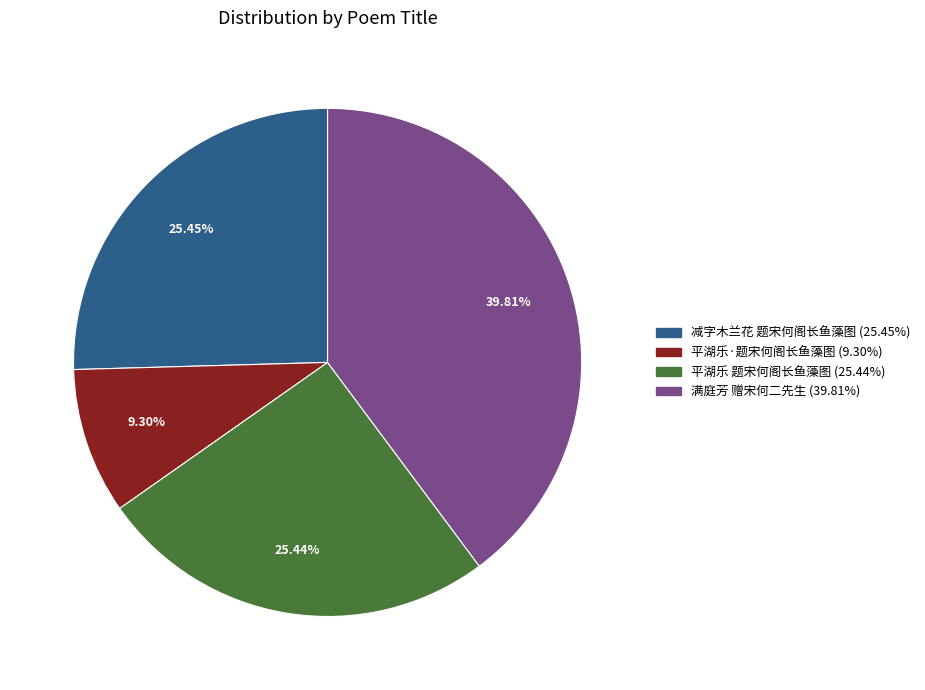

Which slice is the largest?

满庭芳 赠宋何二先生